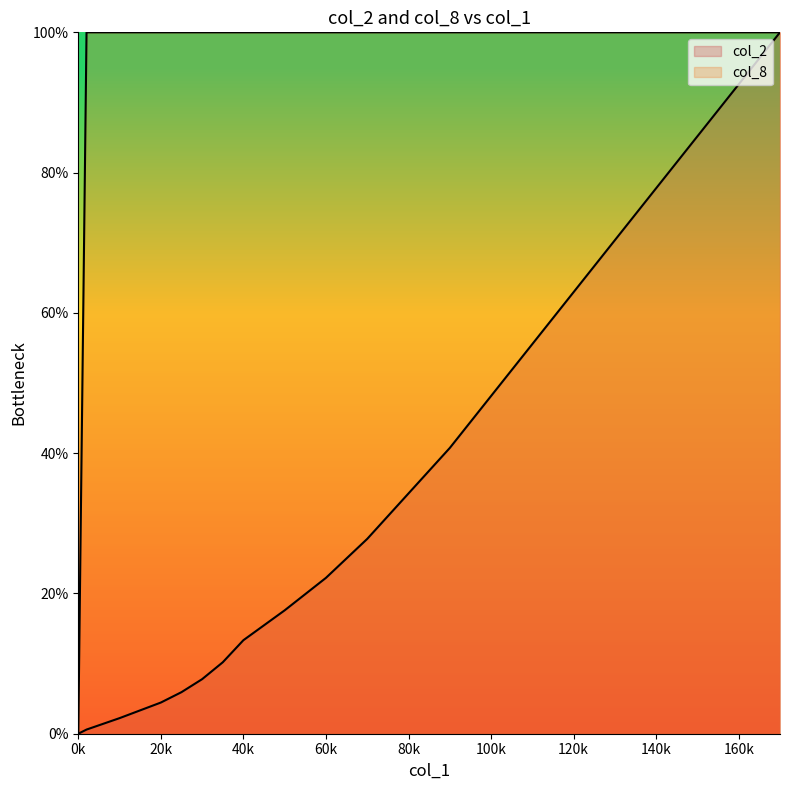

Rank the series by their maximum value, from highest to lowest.

col_2, col_8